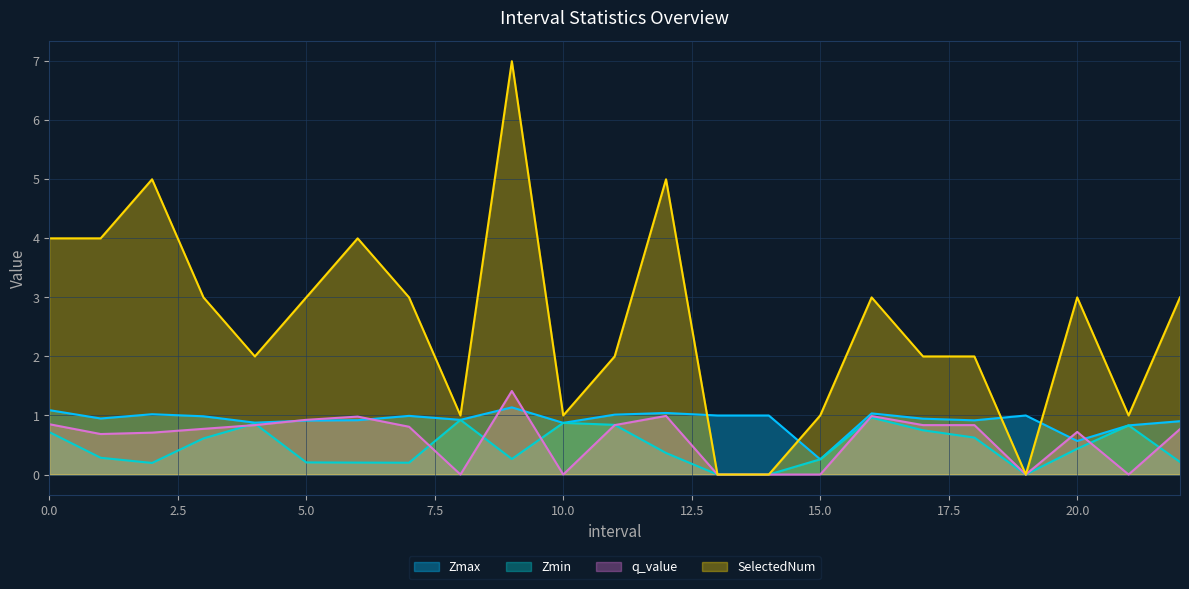

How many times do Zmin and q_value cross each other?

9